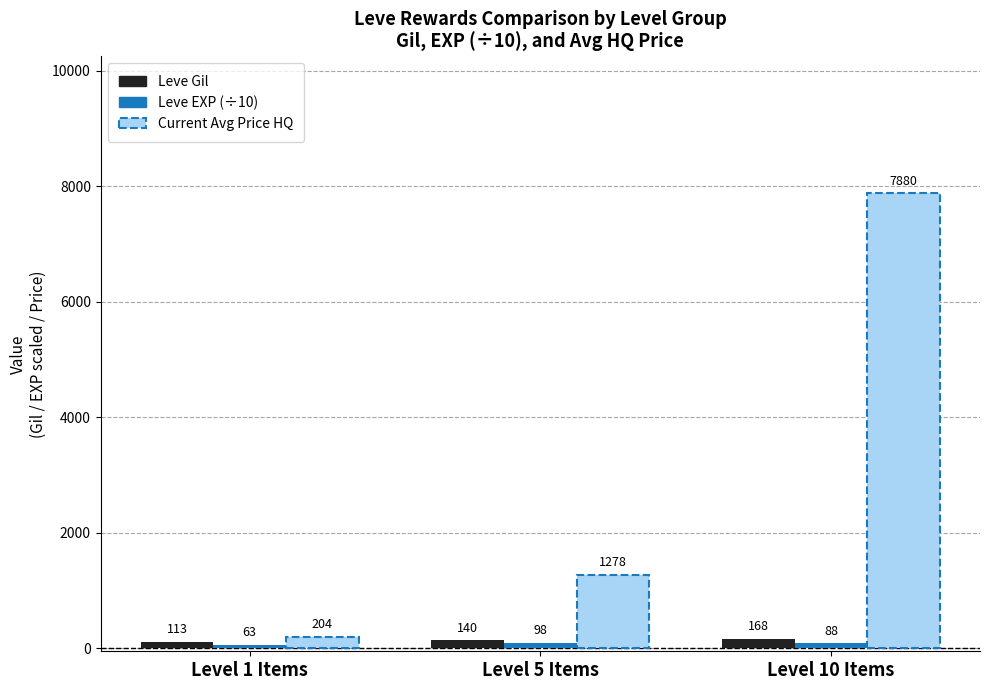

What is the maximum value for Leve Gil?

168.0